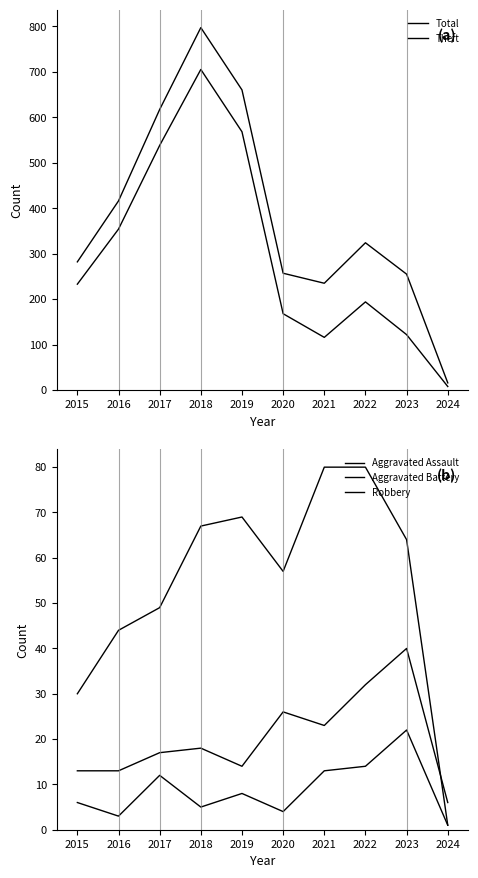

True or false: Robbery and Theft cross at least once.

False